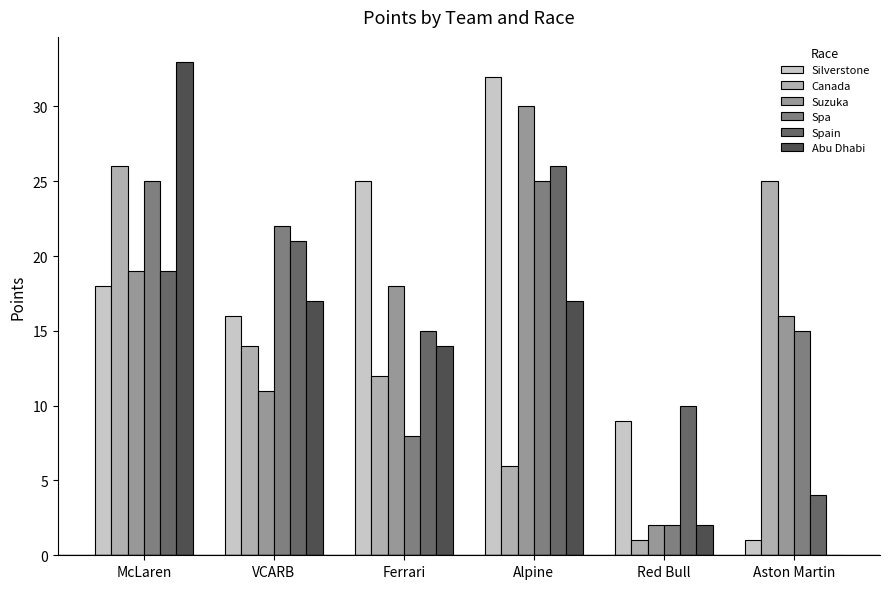

At which label does Suzuka reach its peak?

Alpine